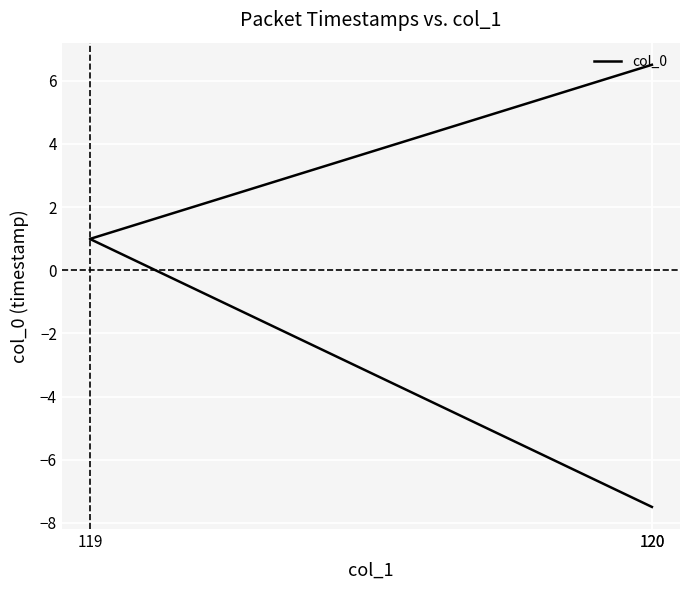

At which label is the value closest to 0?

119